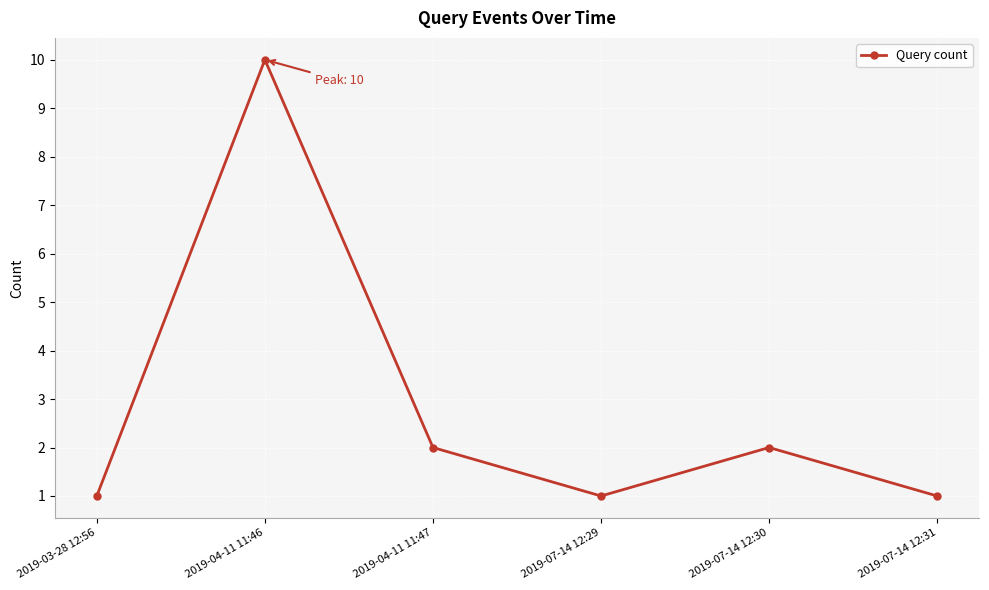

Where is the first local minimum?

2019-07-14 12:29